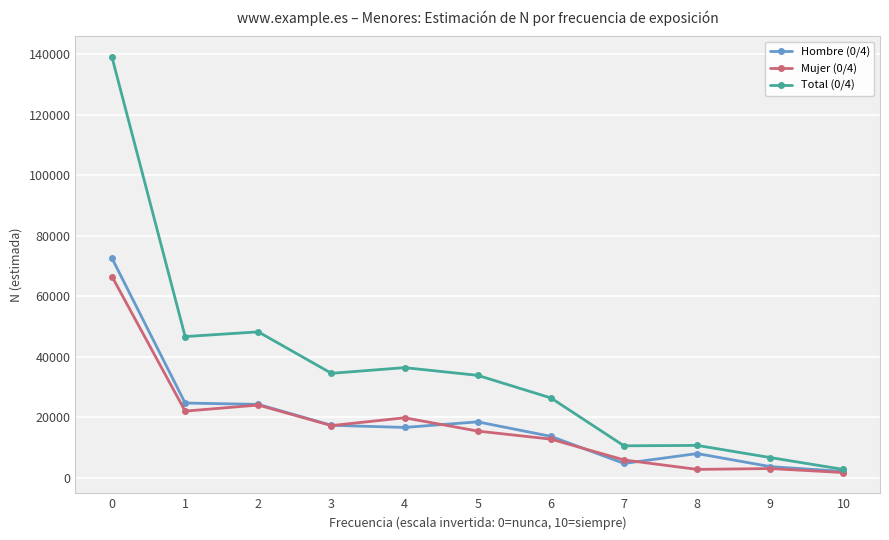

What is the value of the Mujer (0/4) point at the 3rd from the left?

23992